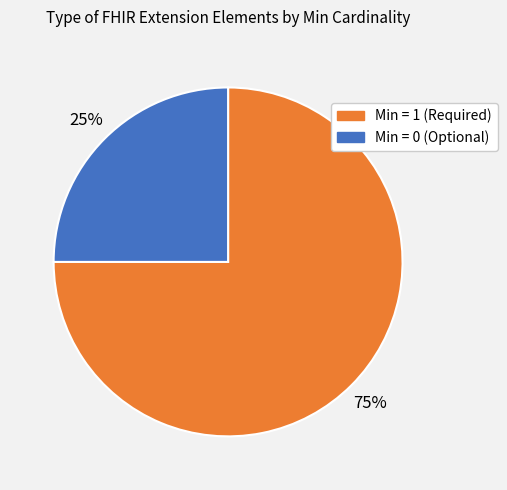

Which has a higher value, Min = 1 (Required) or Min = 0 (Optional)?

Min = 1 (Required)